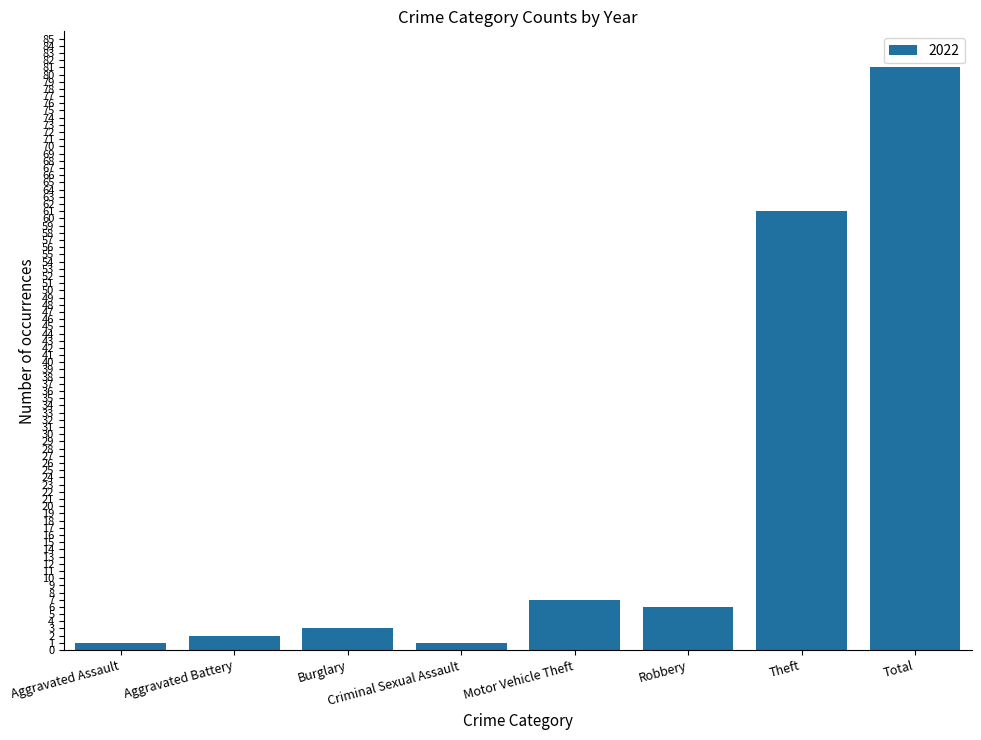

What is the sum of all values?

162